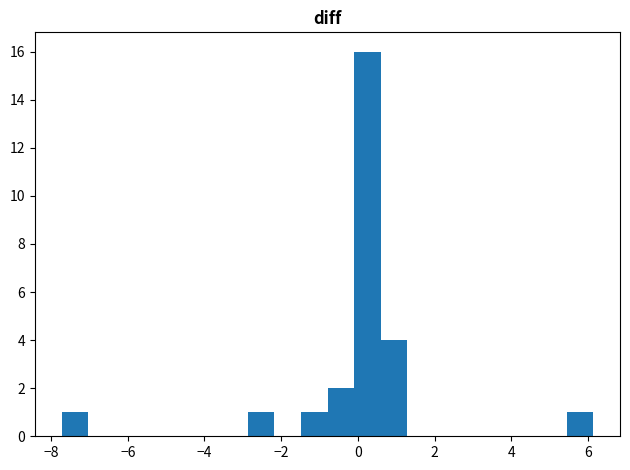

Read against the x-axis, roughly where is the centre of the tallest bar?

0.2